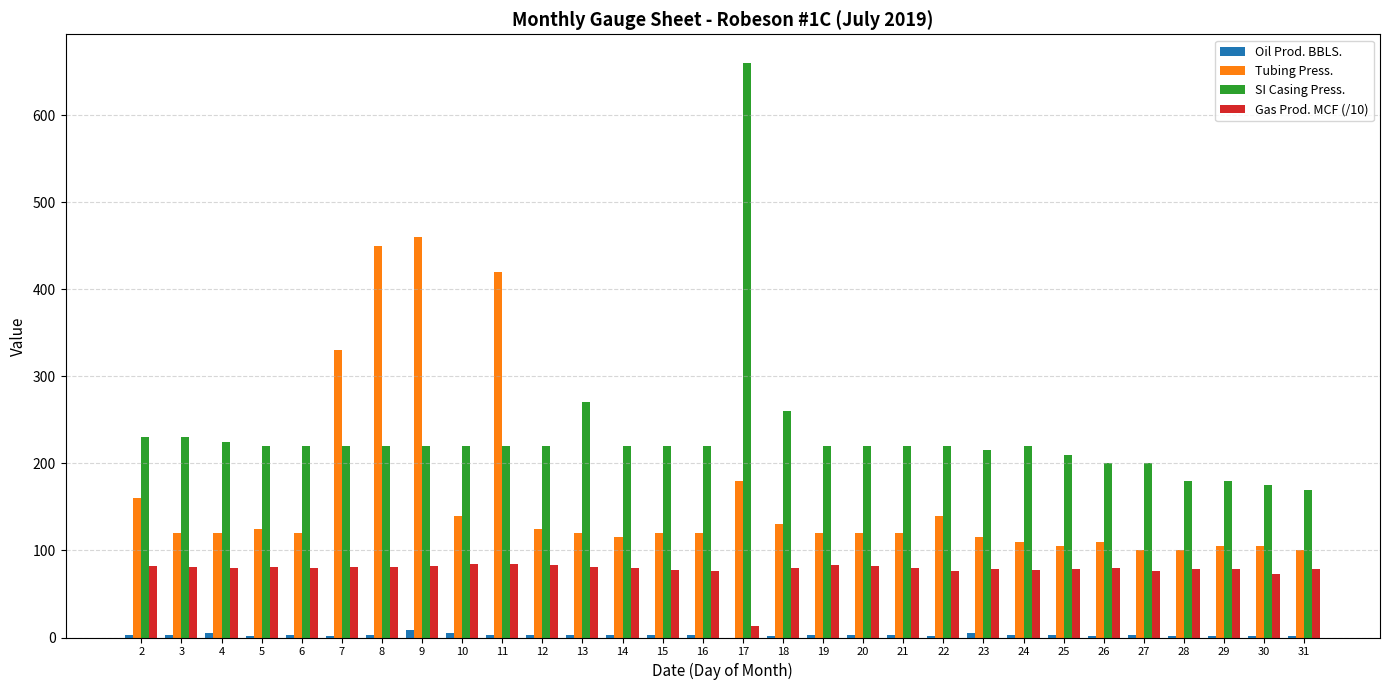

At which label does Oil Prod. BBLS. first exceed 3?

2